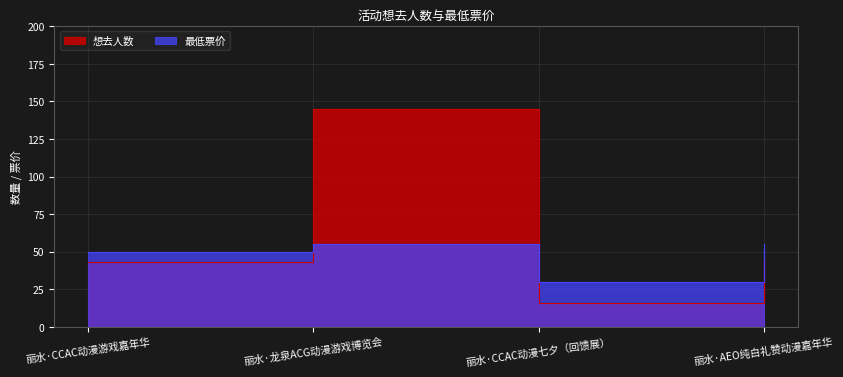

What is the sum of the 最低票价 values at 丽水·CCAC动漫七夕（回馈展） and 丽水·AEO纯白礼赞动漫嘉年华?

84.9